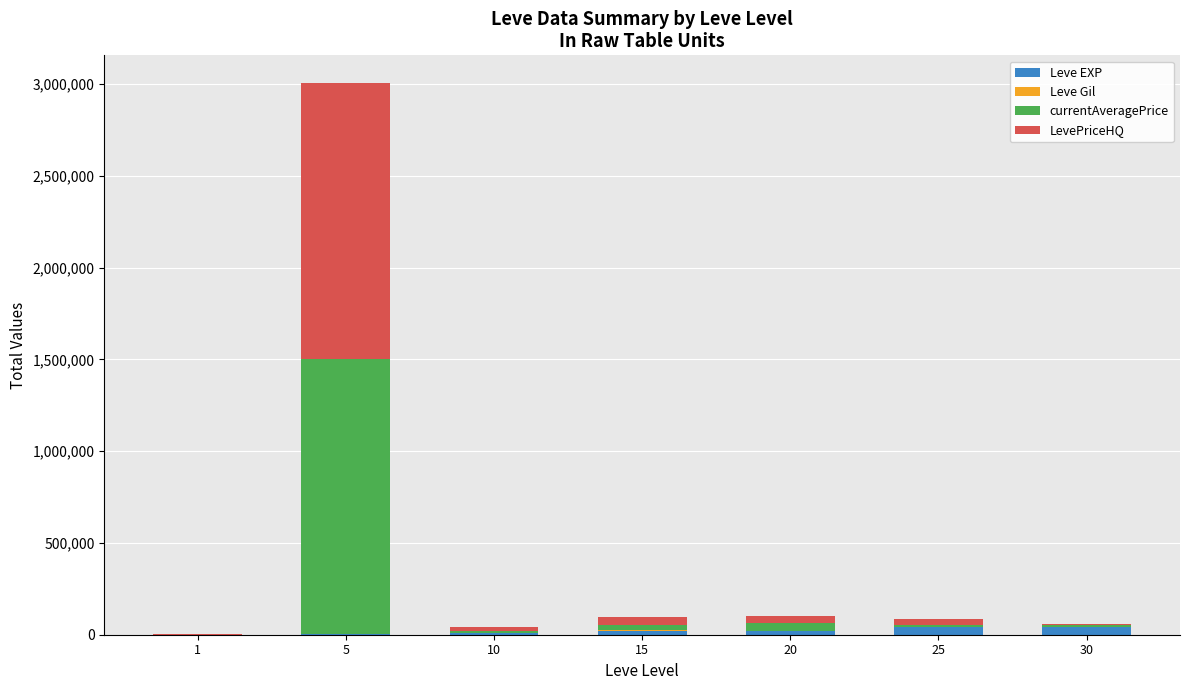

At which category is the sum across all series the highest?

5